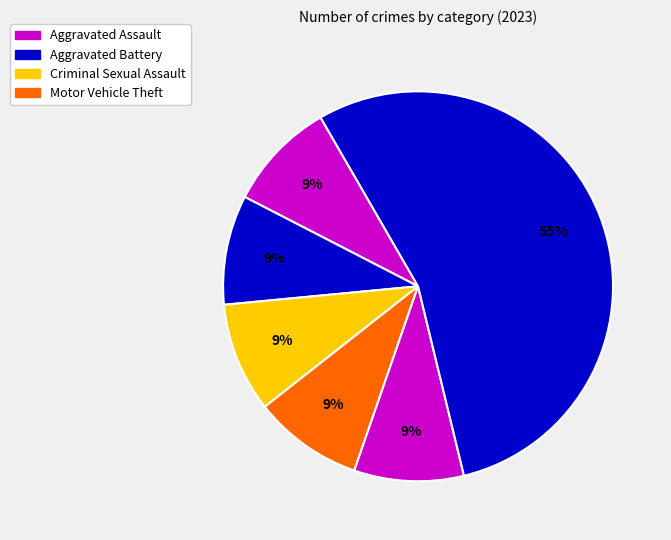

How many segments does this pie chart have?

6